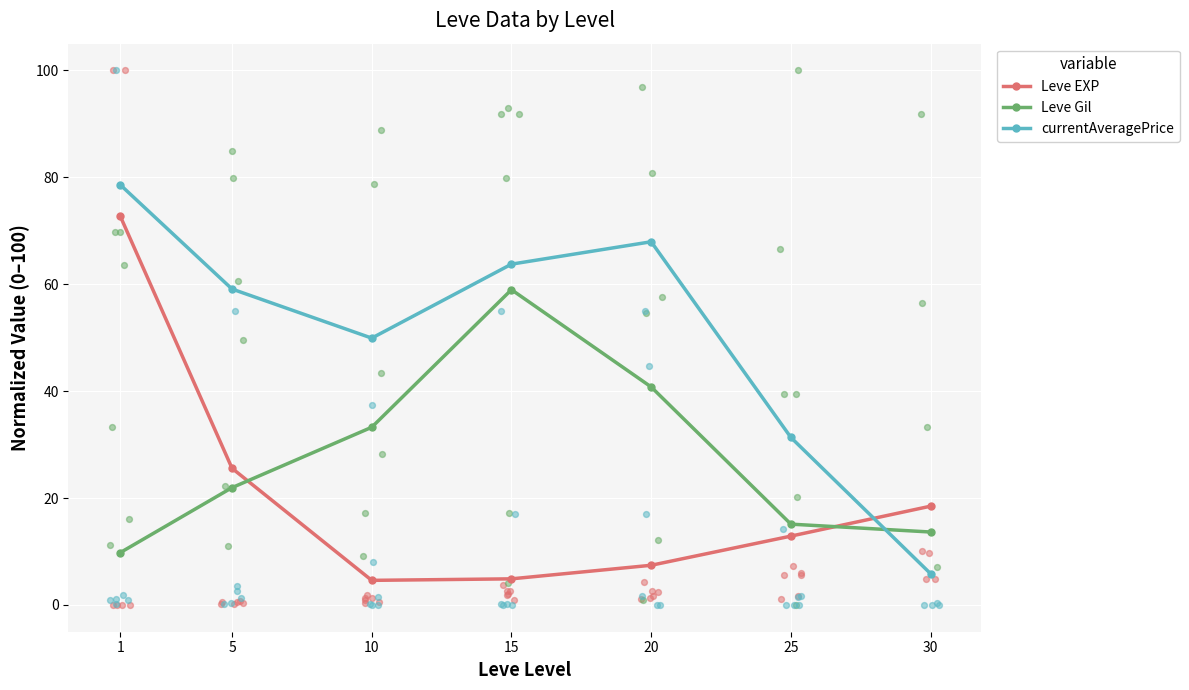

Is the value of currentAveragePrice at 25 greater than the value of Leve EXP at 20?

Yes